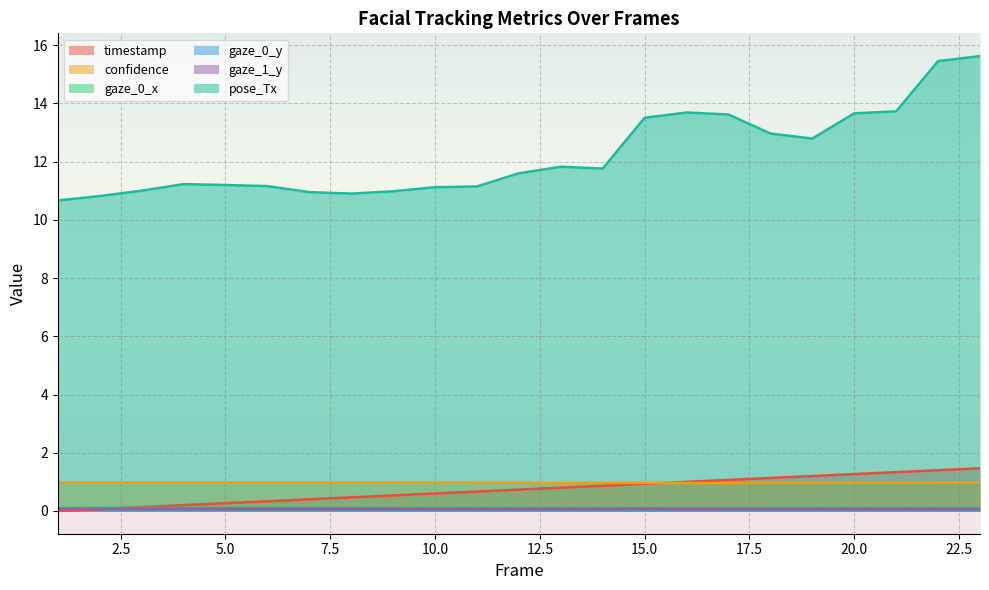

True or false: gaze_0_x and confidence intersect in this chart.

False